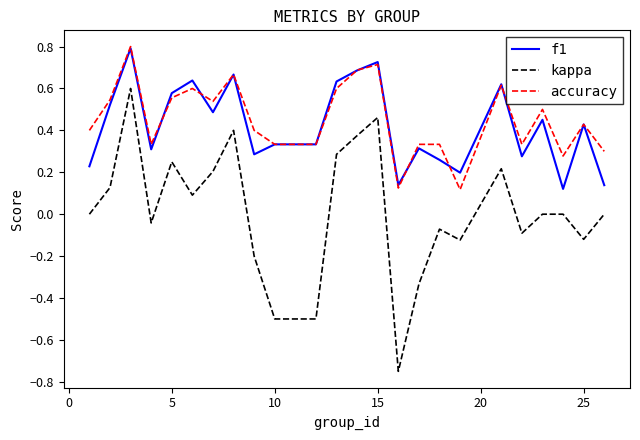

Which series has the largest range (max minus min)?

kappa